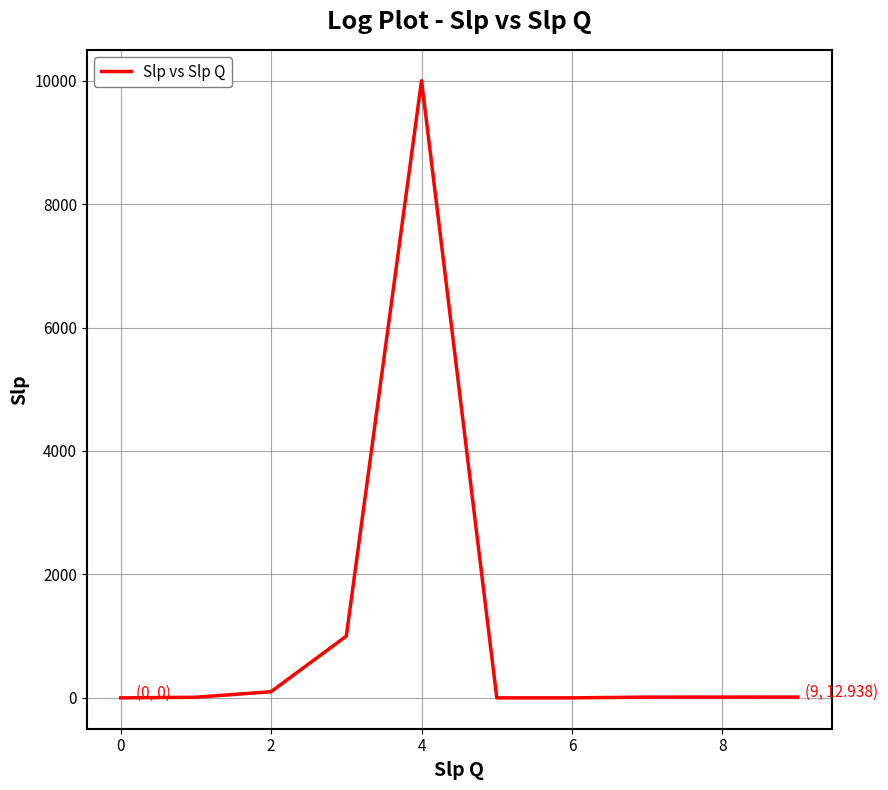

What is the difference between the maximum and minimum values?

10000.0